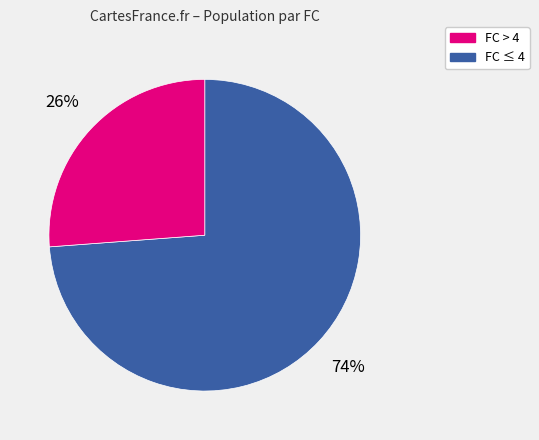

To the nearest percent, what is the average slice percentage?

50%